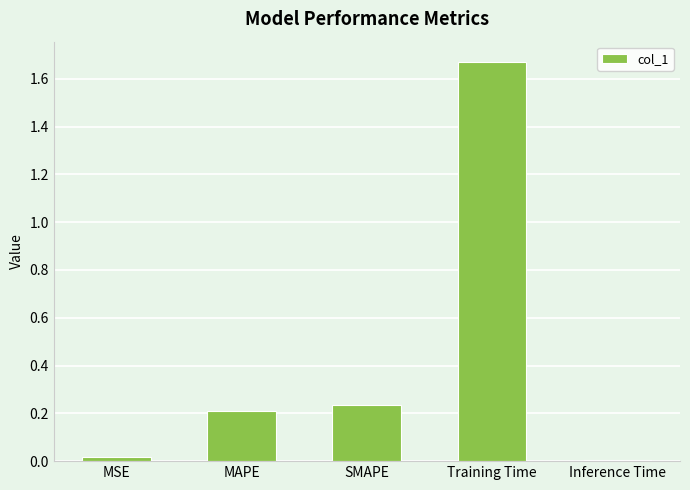

Which label corresponds to the largest value in the chart?

Training Time